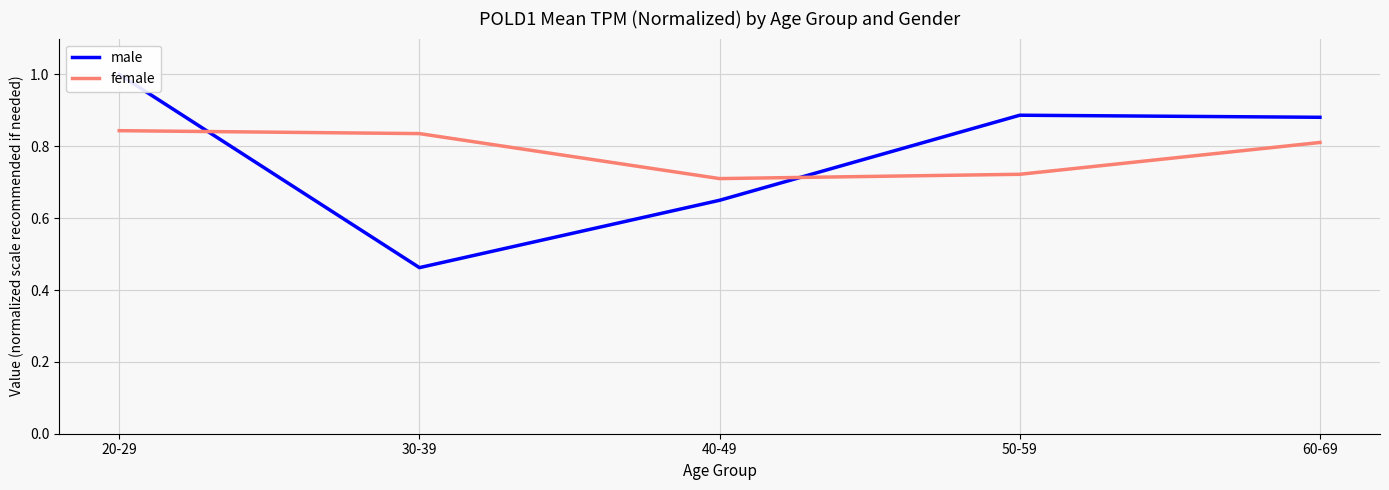

How many female values are between 0 and 1?

5